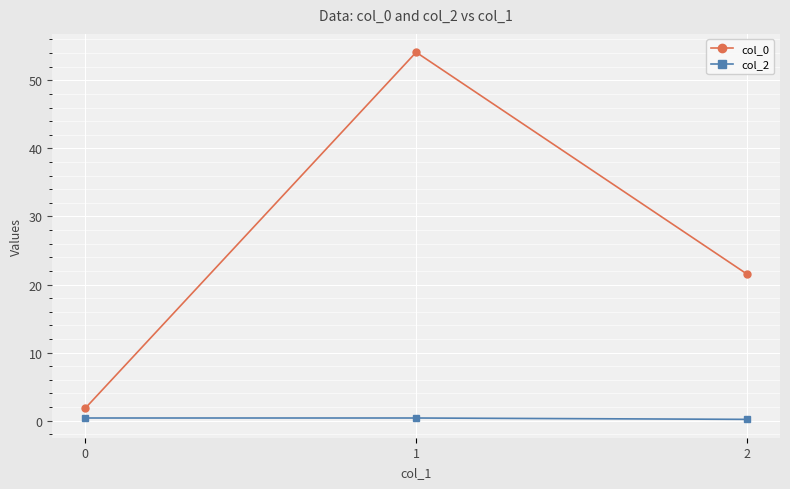

True or false: col_0 has a value of 54.1 at 1.

True